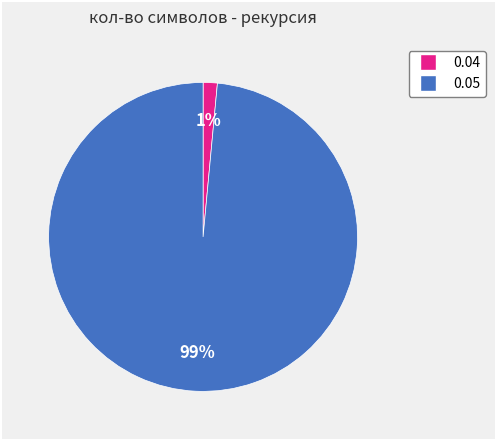

How many segments does this pie chart have?

2